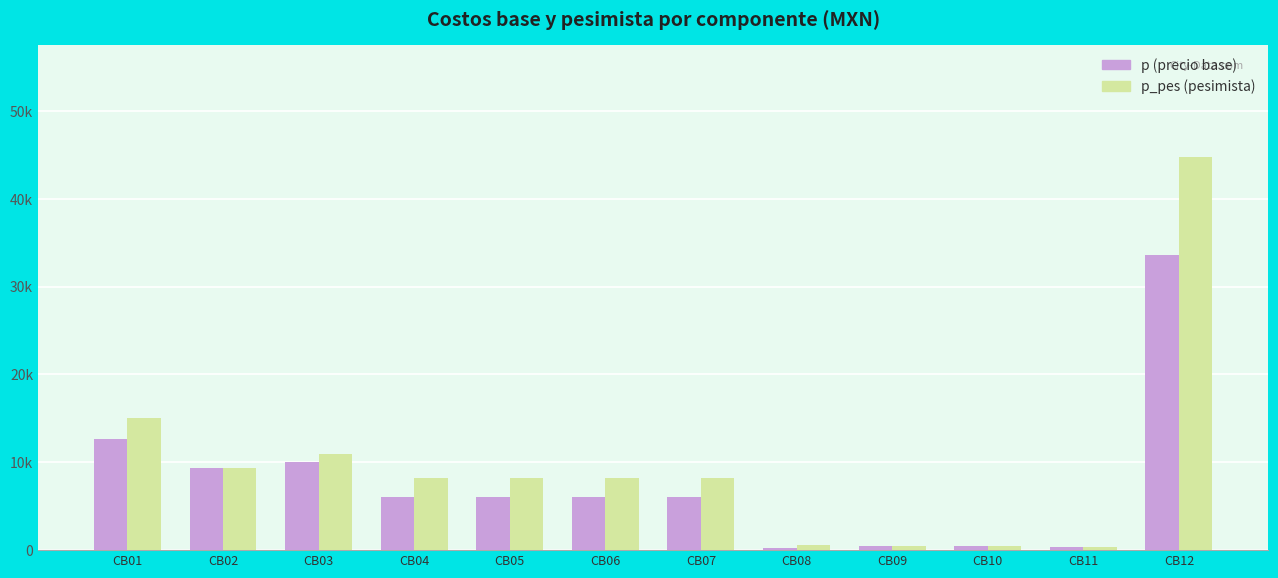

Does the chart contain stacked bars?

No